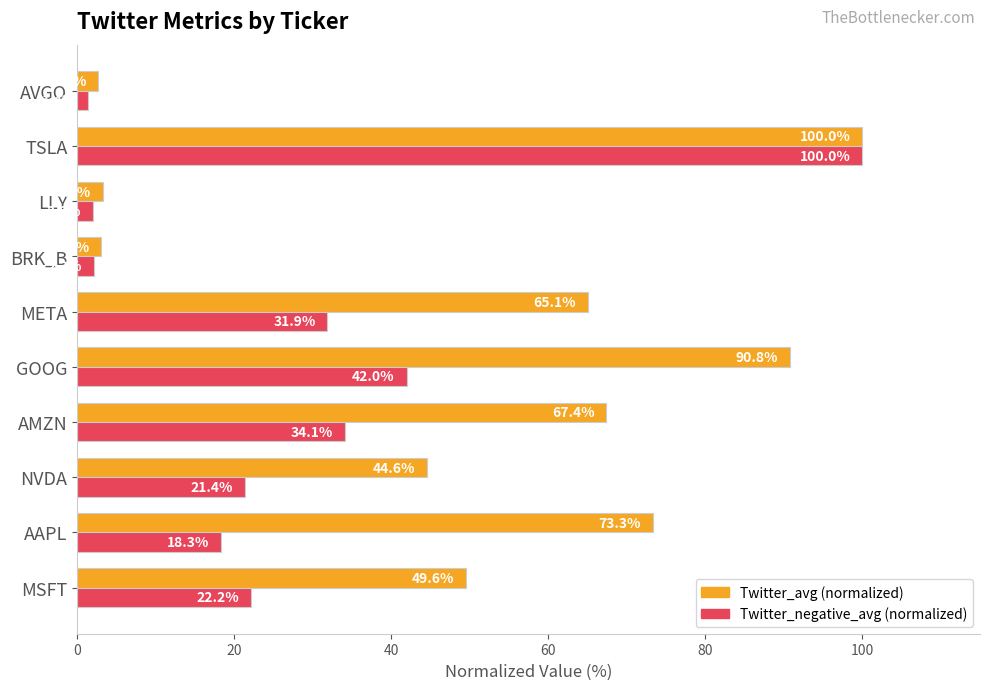

Which label corresponds to the largest value in the chart?

TSLA